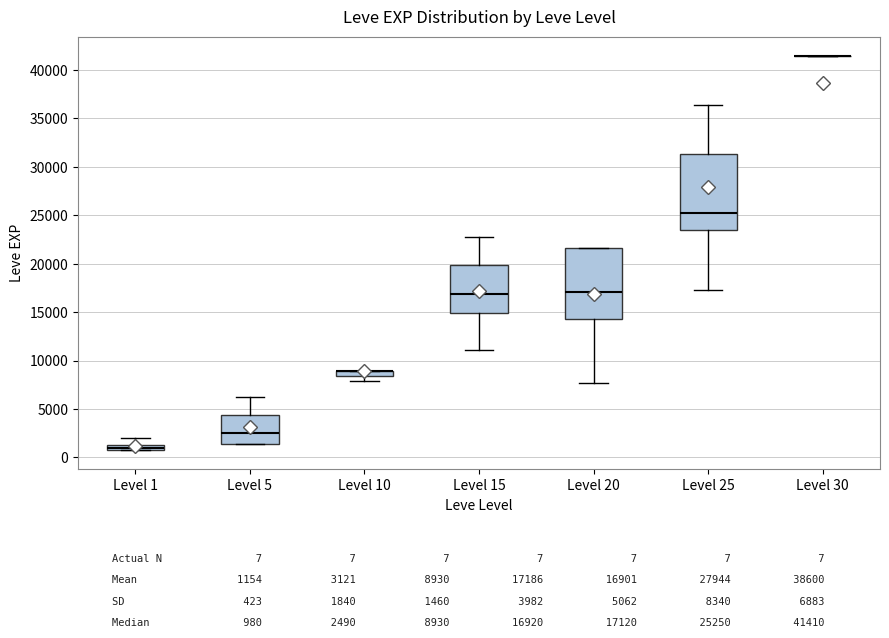

Where does the lower whisker of the box for Level 10 end on the y-axis? The values are not printed on the chart, so give them approximately, as read against the axis.

8000